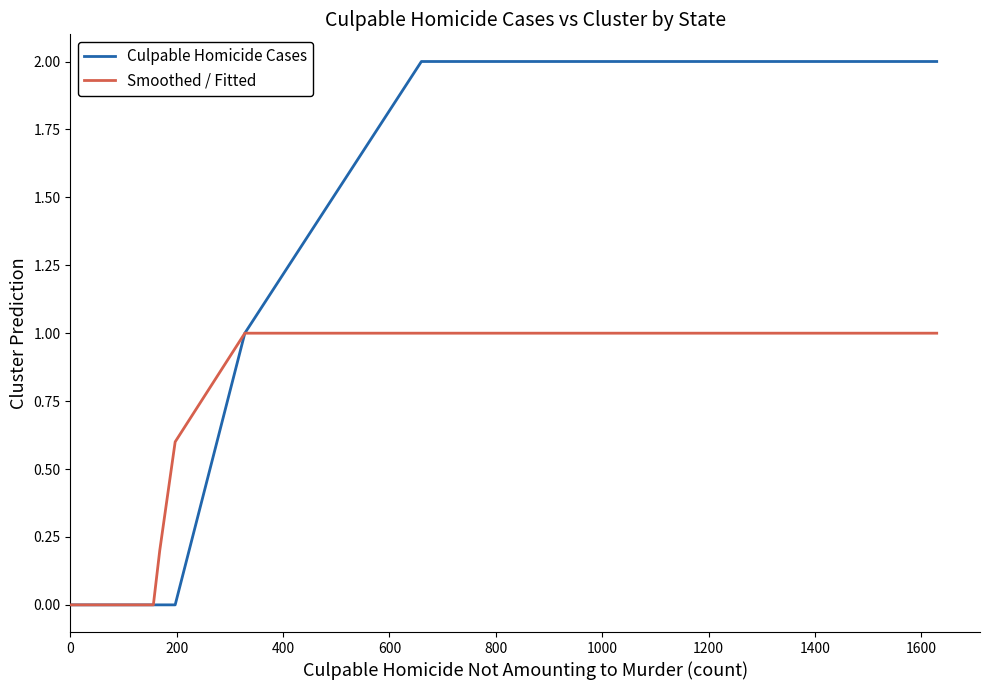

What is the sum of all Smoothed / Fitted values?

3.8